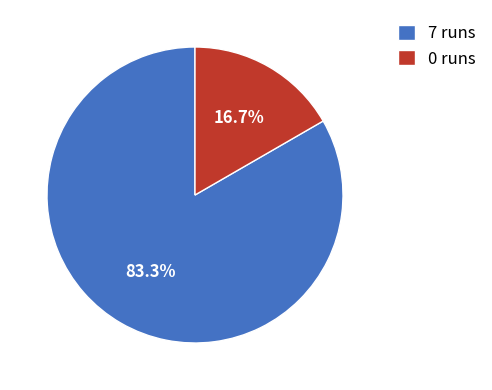

How many segments does this pie chart have?

2